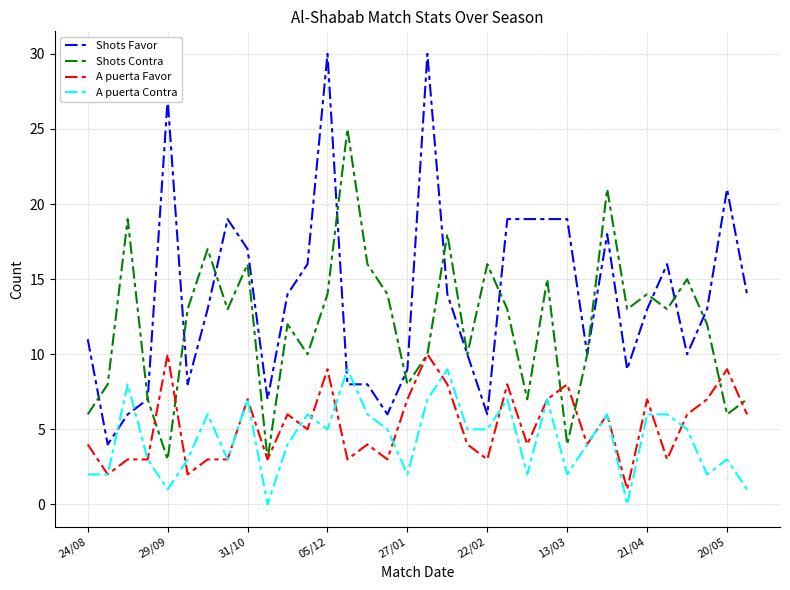

What is the lowest value of the Shots Contra series?

3